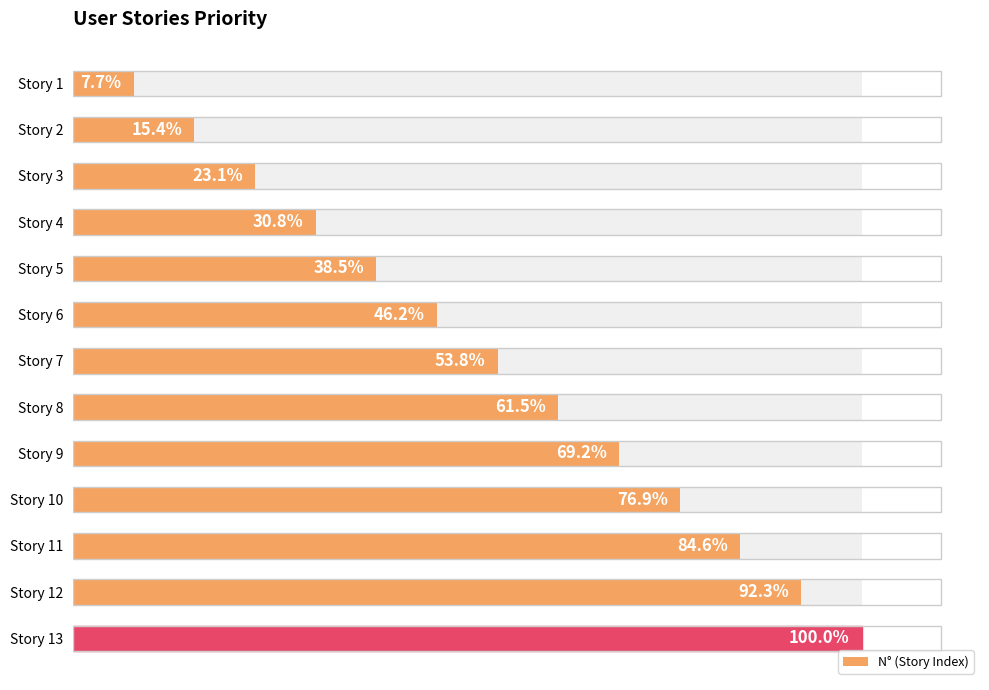

Count the number of categories in the chart.

13